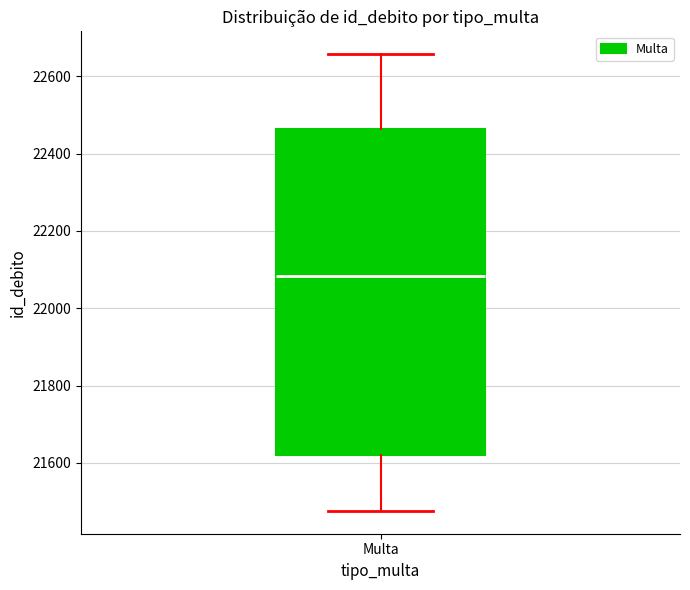

Transcribe this box plot: give where the median line is, the range the box spans, and where the two whiskers end, as read against the y-axis. The values are not printed on the chart, so give them approximately, as read against the axis.

median 22080, box 21620 to 22460, whiskers 21480 to 22660